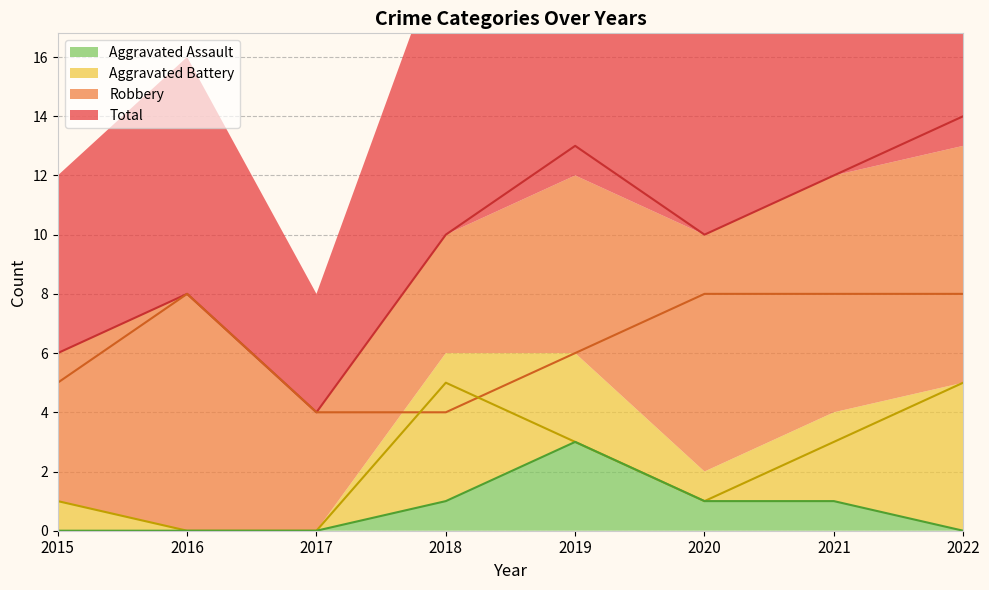

How many positive values does the Aggravated Battery series have?

6